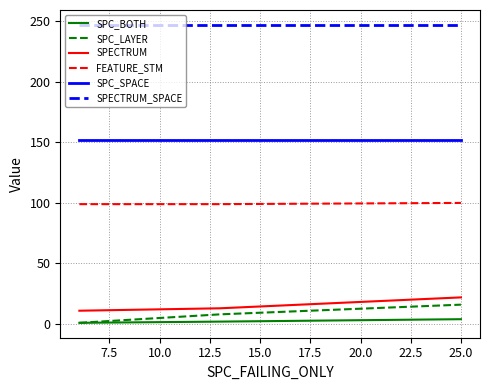

Which series has the largest total across all categories?

SPECTRUM_SPACE